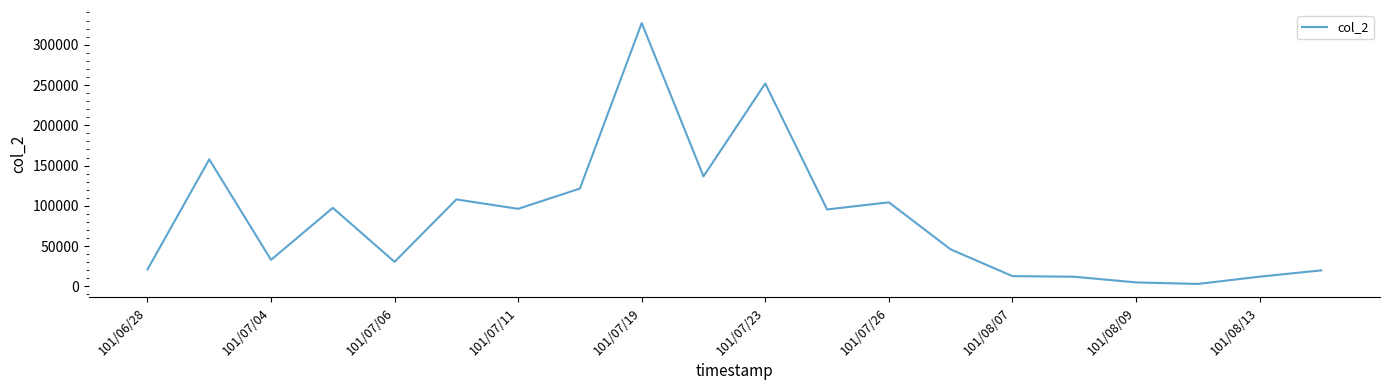

What is the difference between the maximum and minimum values?

323820